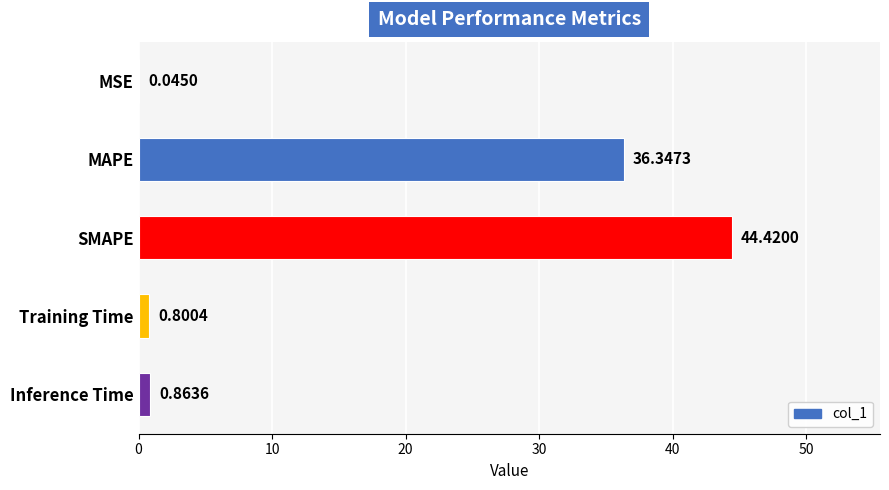

What is the sum of the values at SMAPE and Training Time?

45.2